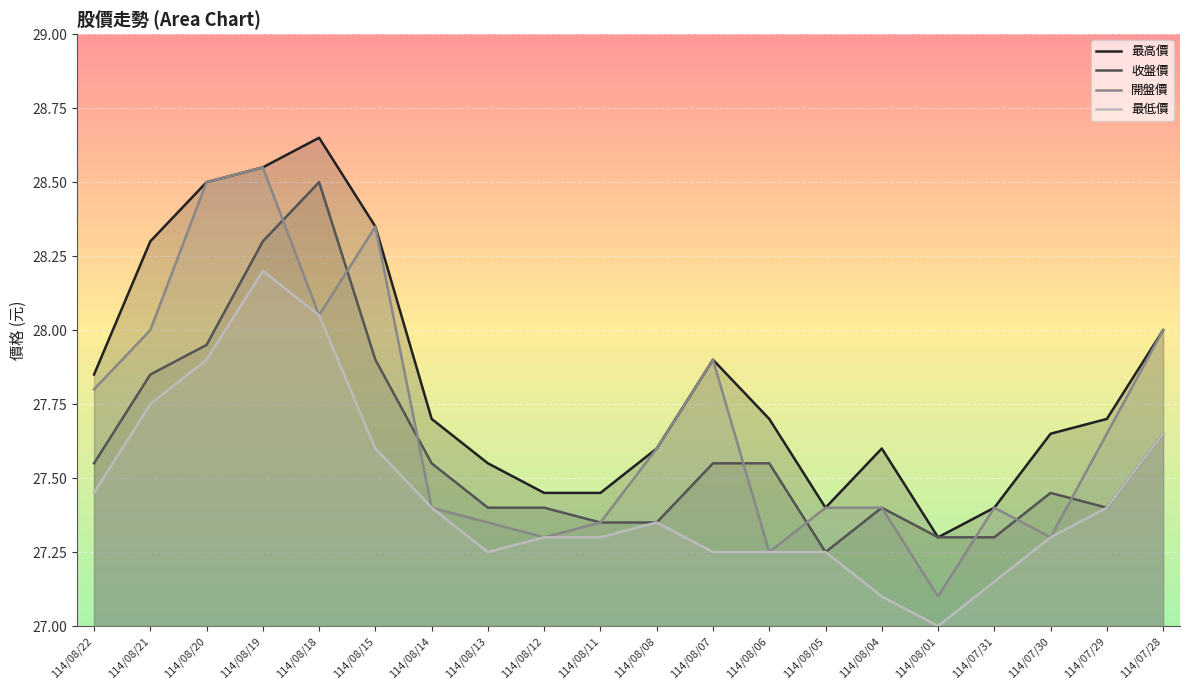

What is the difference between the highest and lowest values at 114/08/19?

0.4